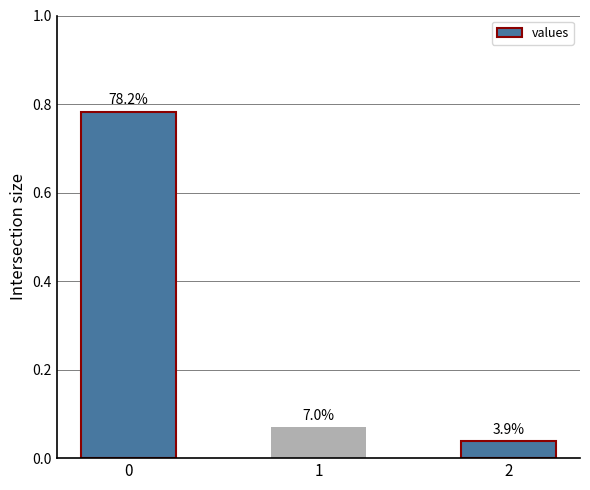

List the labels in order of value, smallest first.

2, 1, 0